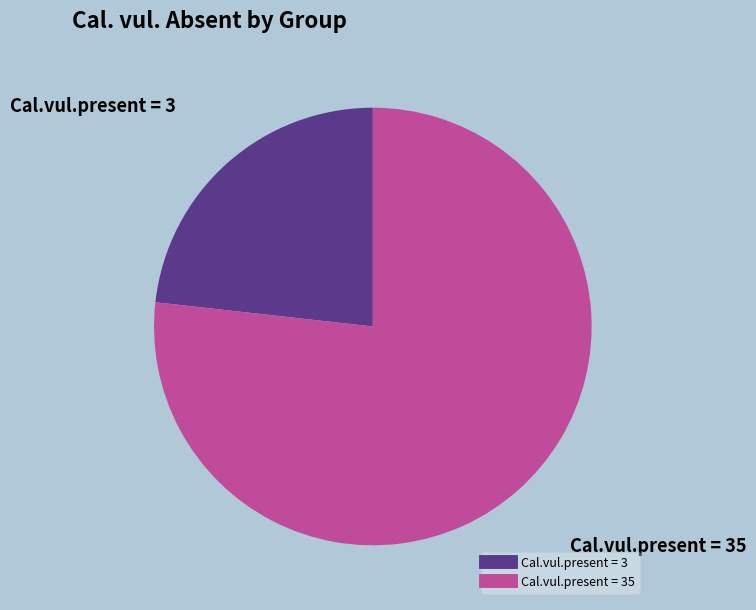

Is there any slice that represents more than half of the pie?

Yes